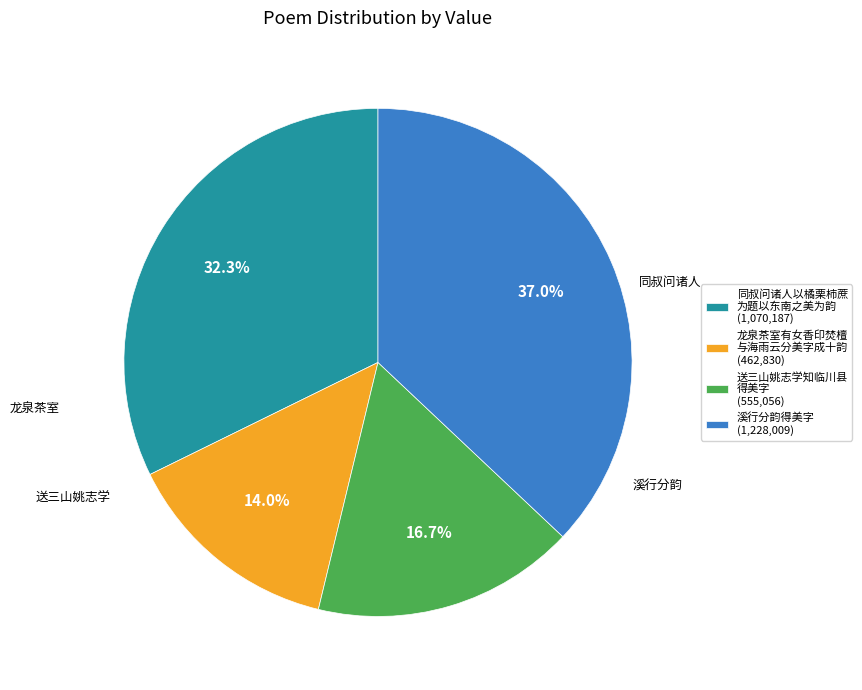

Which slice is the smallest?

龙泉茶室有女香印焚檀 与海雨云分美字成十韵 (462,830)